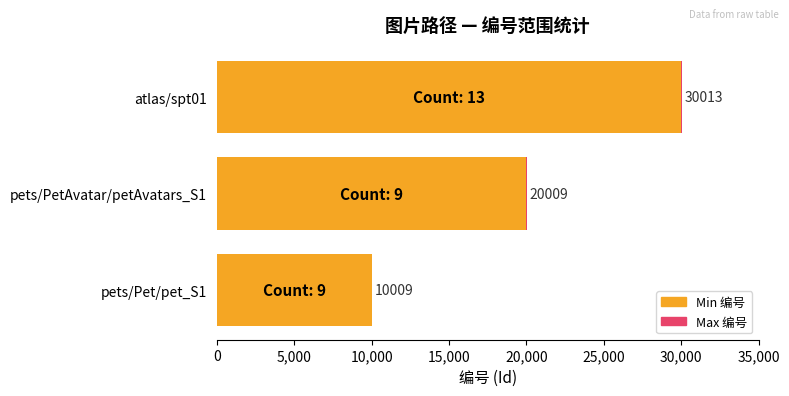

Which series has the widest spread of values?

Max 编号